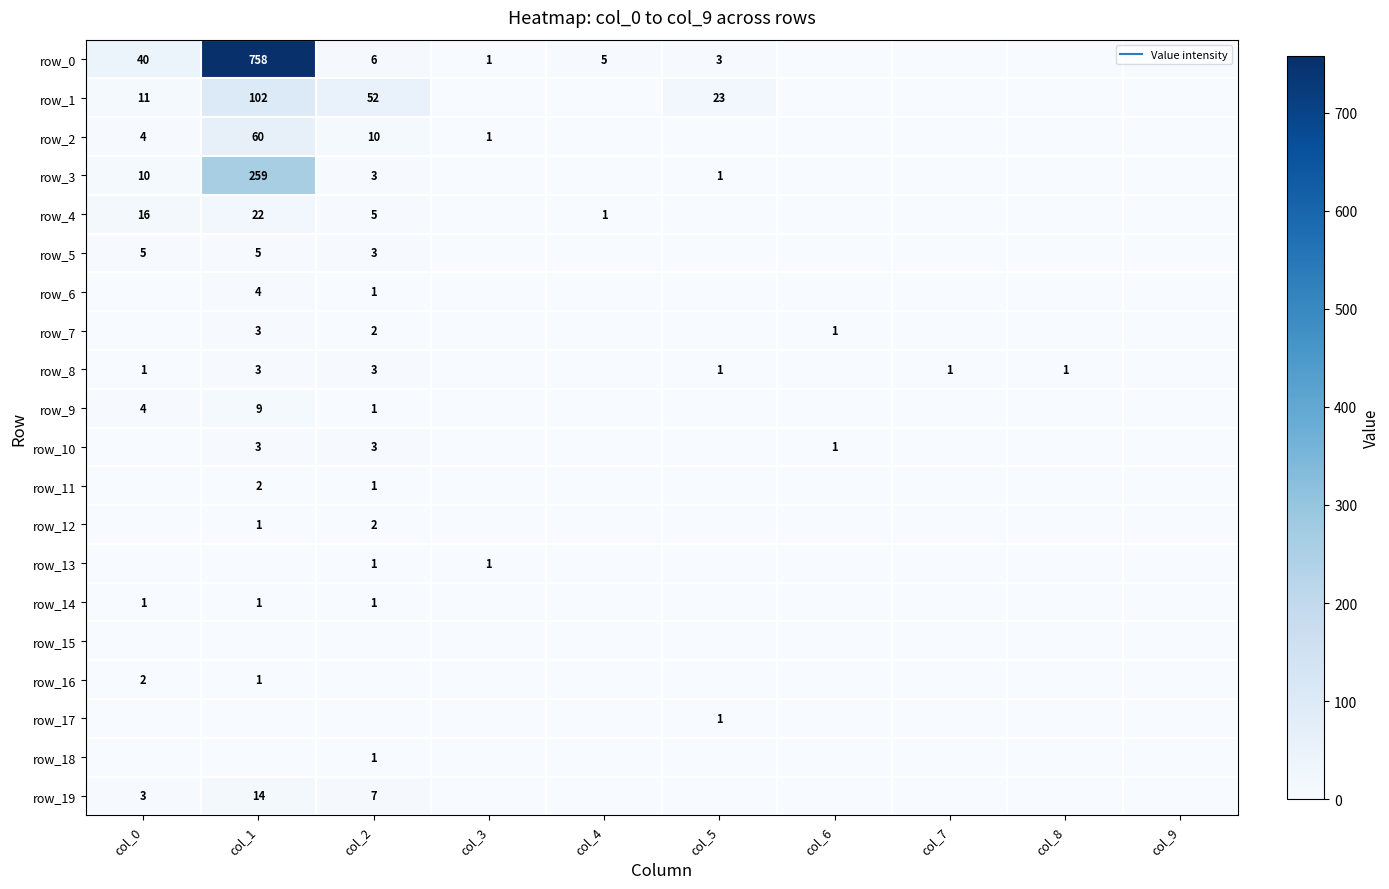

The value of row_14 at col_4 is 1. True or false?

False